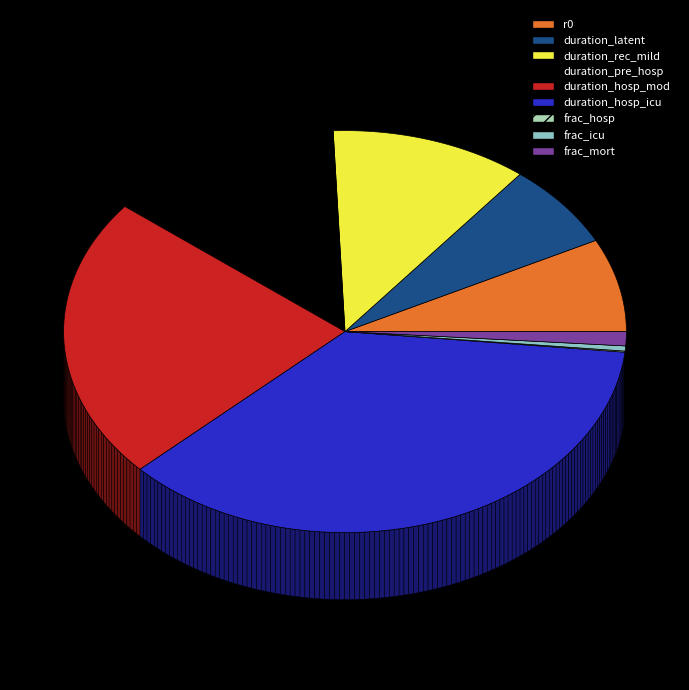

What is the largest slice in the pie chart?

duration_hosp_icu